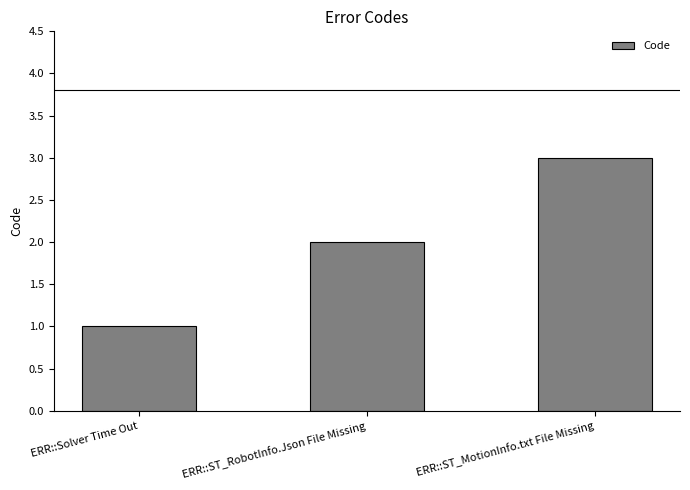

Does the chart contain stacked bars?

No